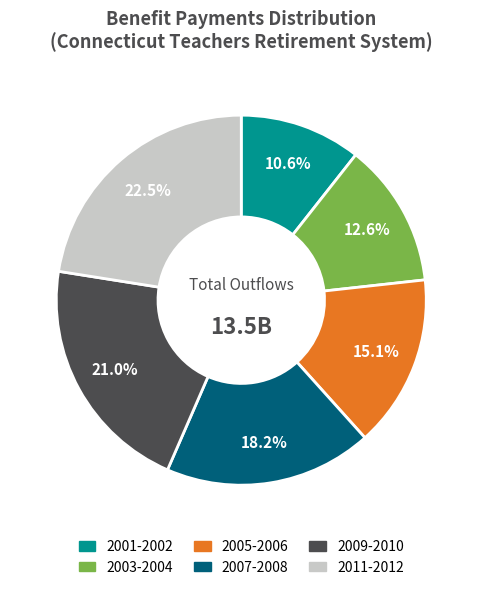

Which has a higher value, 2007-2008 or 2001-2002?

2007-2008